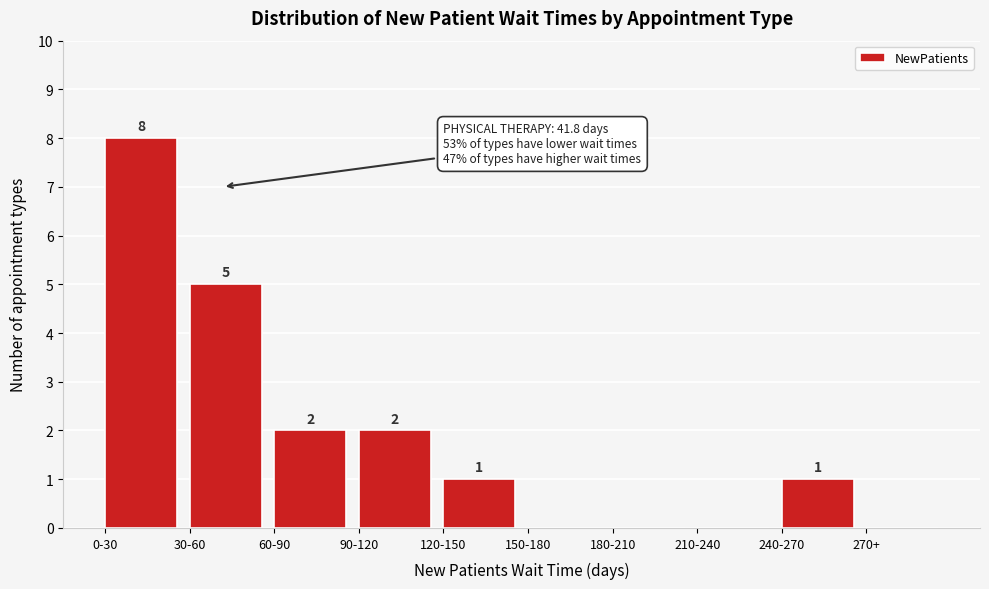

Reading left to right, extract all data points from this chart.

0-30=8	30-60=5	60-90=2	90-120=2	120-150=1	150-180=0	180-210=0	210-240=0	240-270=1	270+=0